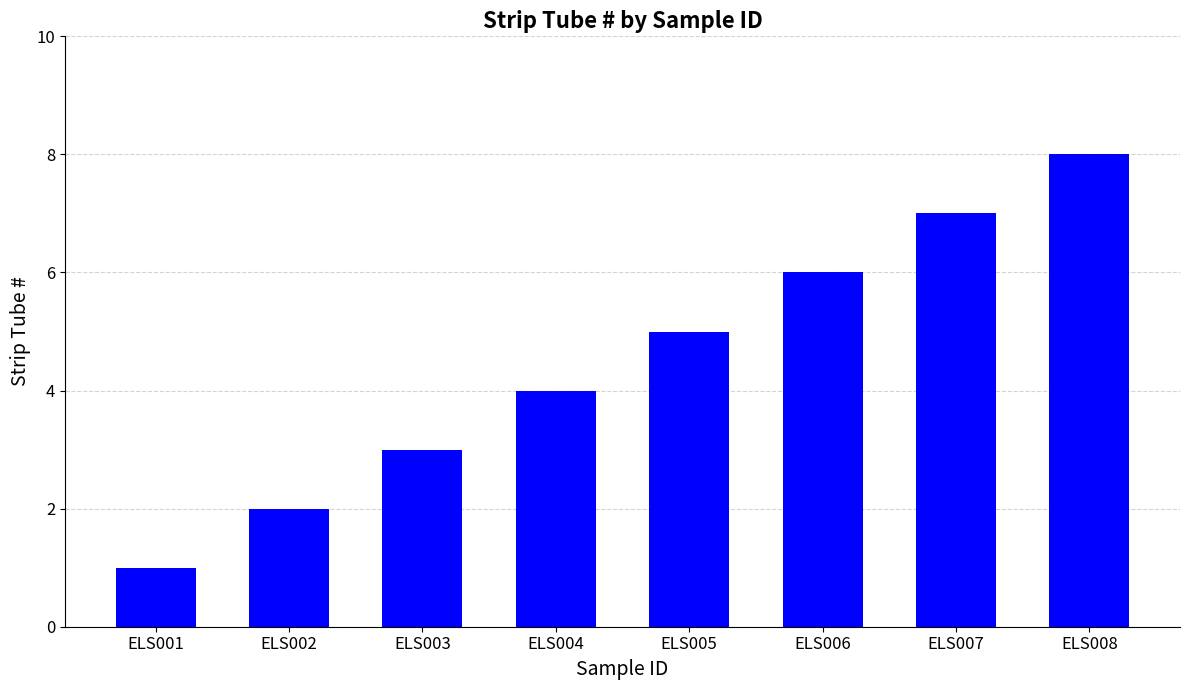

List the labels in order of value, largest first.

ELS008, ELS007, ELS006, ELS005, ELS004, ELS003, ELS002, ELS001